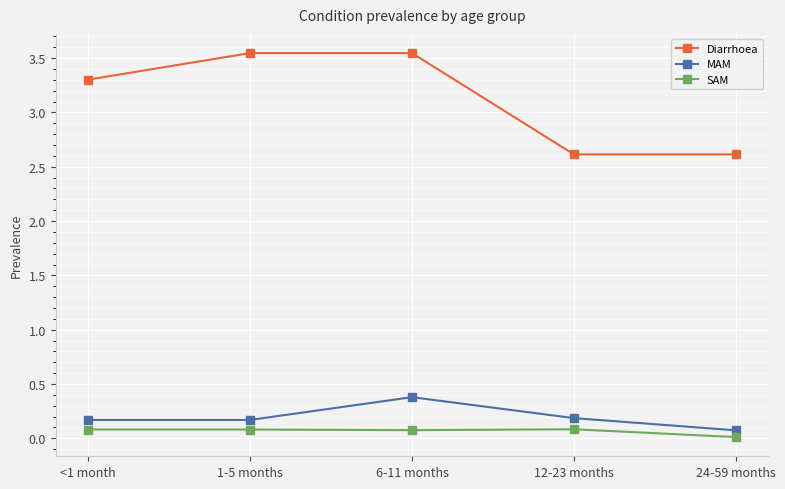

Which series changed the most between <1 month and 6-11 months?

Diarrhoea